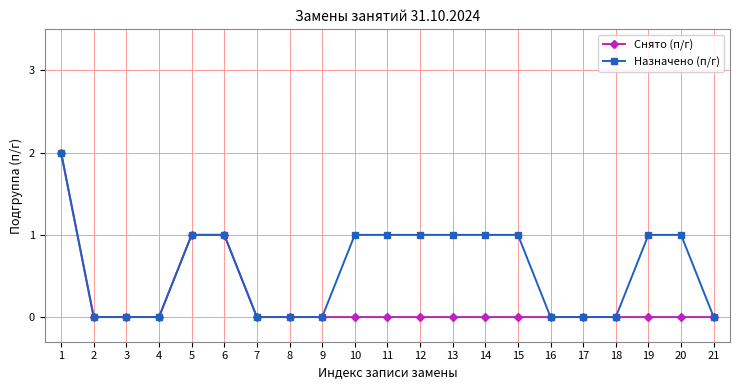

Count the Назначено (п/г) values in the range 0 to 1.

20